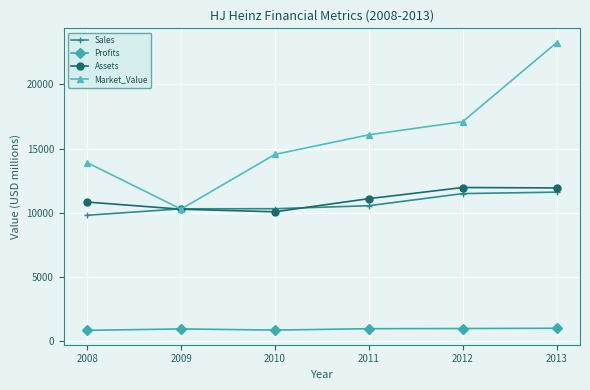

Is it true that Assets equals 10070.0 at 2010?

True